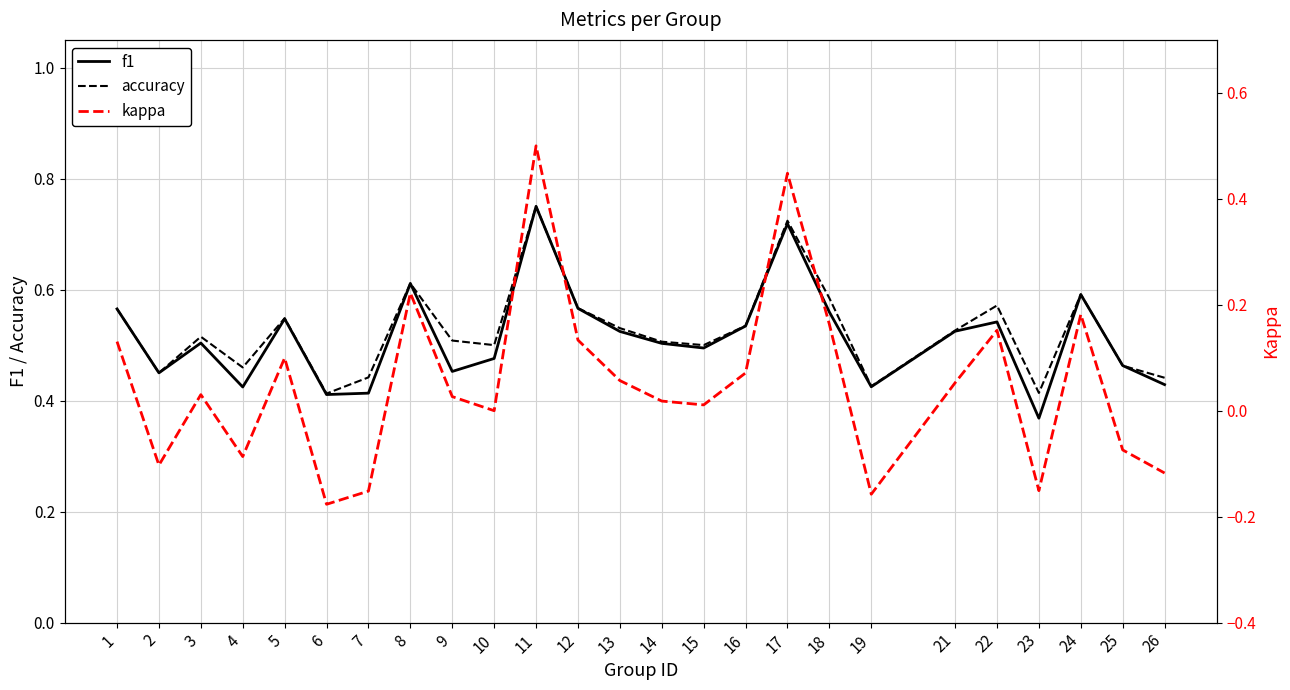

Reading right to left, list all the values displayed in this chart.

f1: 26=0.4	25=0.5	24=0.6	23=0.4	22=0.5	21=0.5	19=0.4	18=0.6	17=0.7	16=0.5	15=0.5	14=0.5	13=0.5	12=0.6	11=0.8	10=0.5	9=0.5	8=0.6	7=0.4	6=0.4	5=0.5	4=0.4	3=0.5	2=0.5	1=0.6
accuracy: 26=0.4	25=0.5	24=0.6	23=0.4	22=0.6	21=0.5	19=0.4	18=0.6	17=0.7	16=0.5	15=0.5	14=0.5	13=0.5	12=0.6	11=0.8	10=0.5	9=0.5	8=0.6	7=0.4	6=0.4	5=0.5	4=0.5	3=0.5	2=0.5	1=0.6
kappa: 26=-0.1	25=-0.1	24=0.2	23=-0.2	22=0.2	21=0.1	19=-0.2	18=0.2	17=0.4	16=0.1	15=0.0	14=0.0	13=0.1	12=0.1	11=0.5	10=0.0	9=0.0	8=0.2	7=-0.2	6=-0.2	5=0.1	4=-0.1	3=0.0	2=-0.1	1=0.1